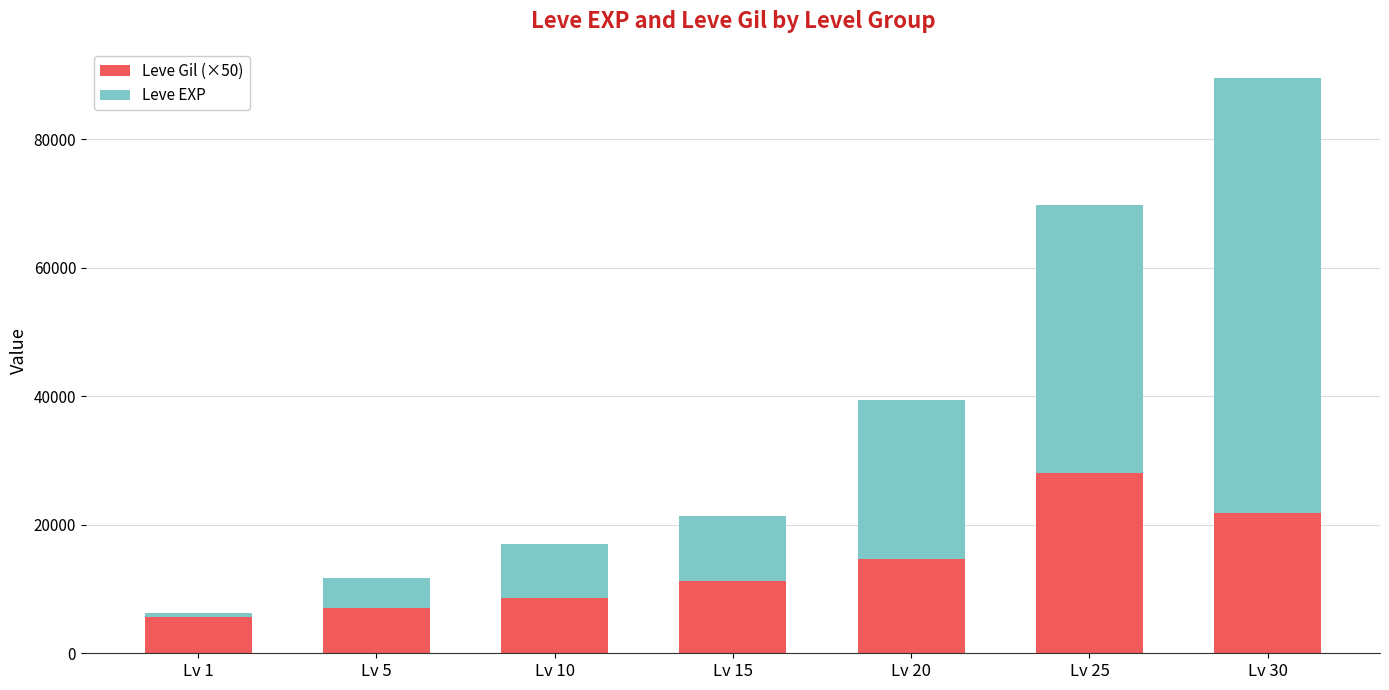

At which category is the sum across all series the highest?

Lv 30